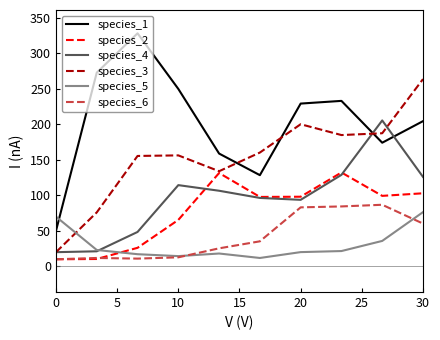

List the series in order of their peak value, highest first.

species_1, species_3, species_4, species_2, species_6, species_5